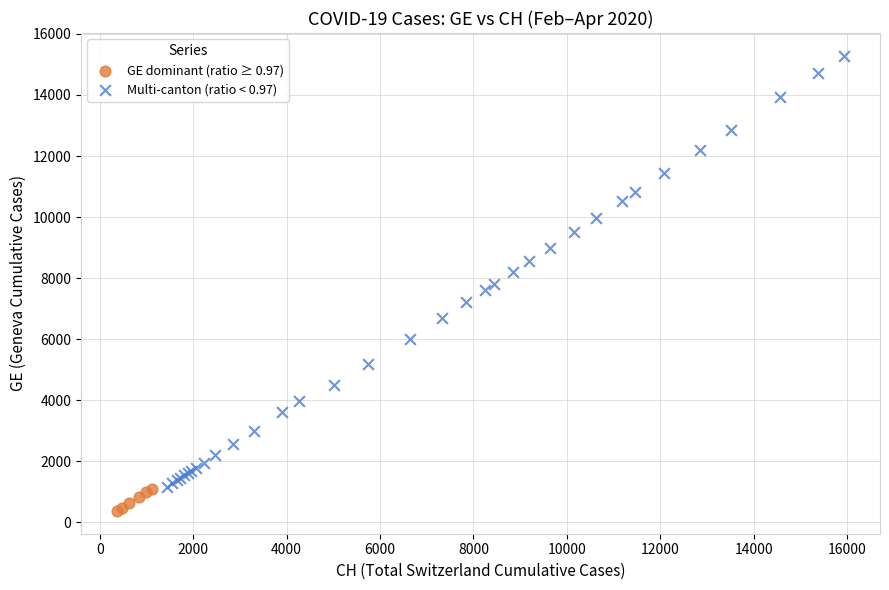

Which series contains the lowest Y value?

GE dominant (ratio ≥ 0.97)